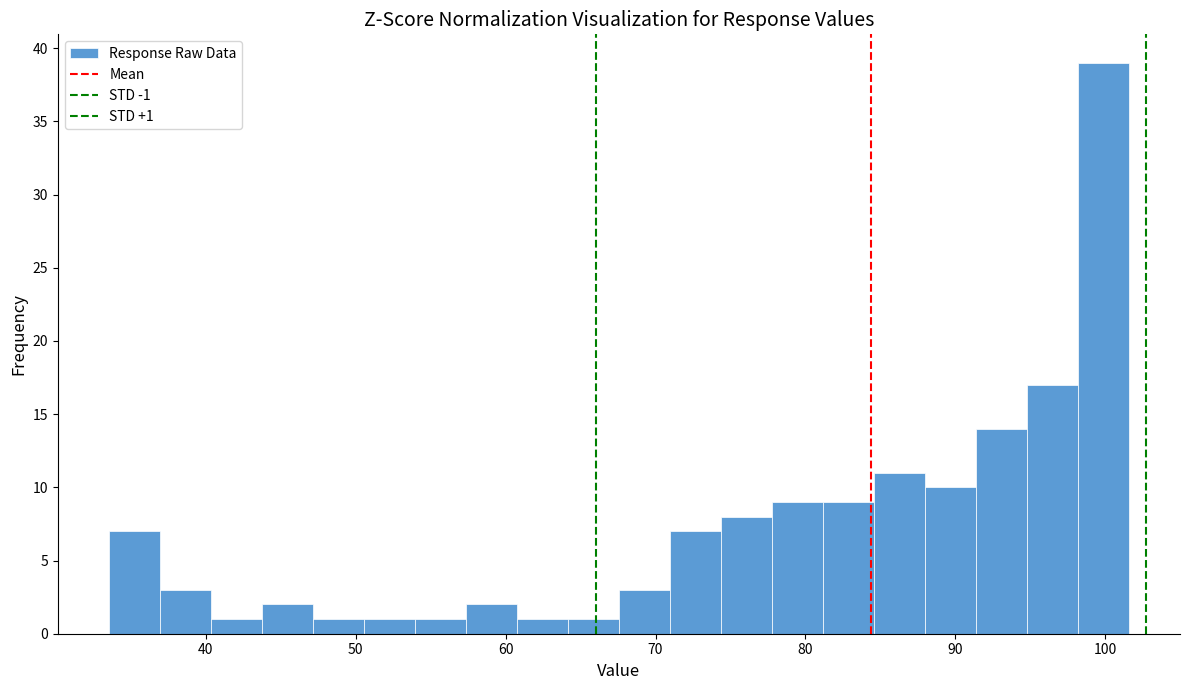

Around what value on the x-axis is the tallest bar? Give the approximate position of its centre, as read against the axis.

100